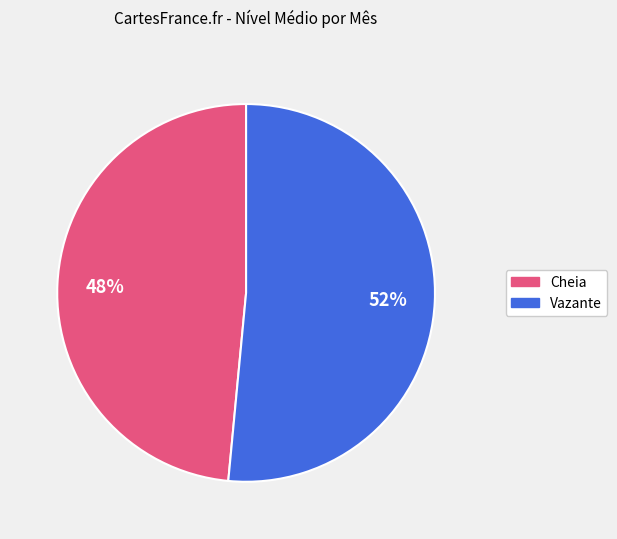

To the nearest percent, what is the combined percentage of Cheia and Vazante?

100%